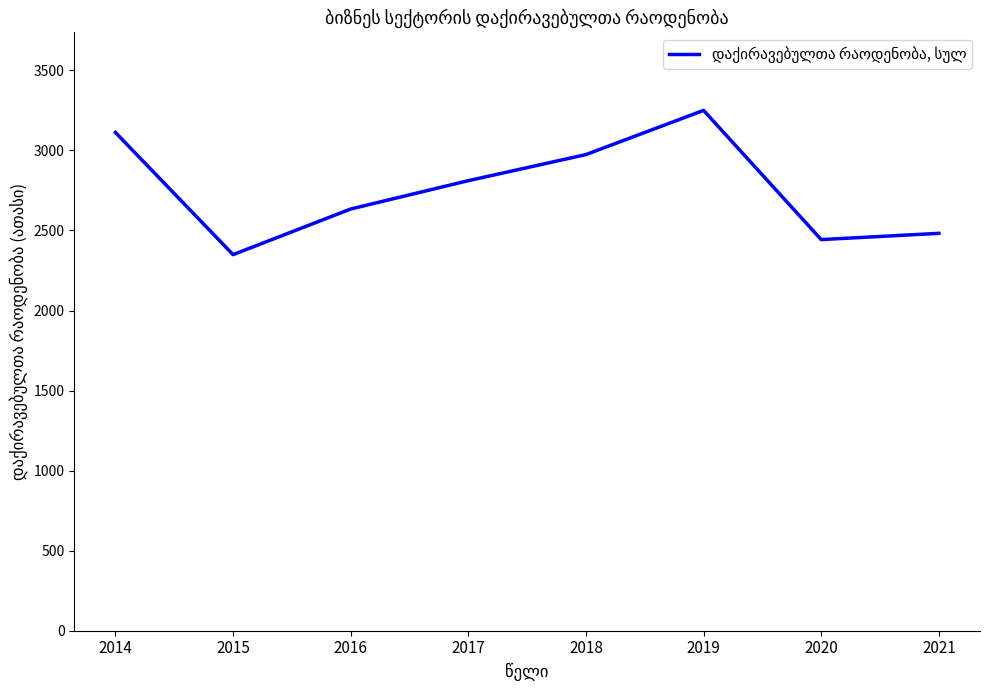

Is it true that the value at 2014 is 3112?

True